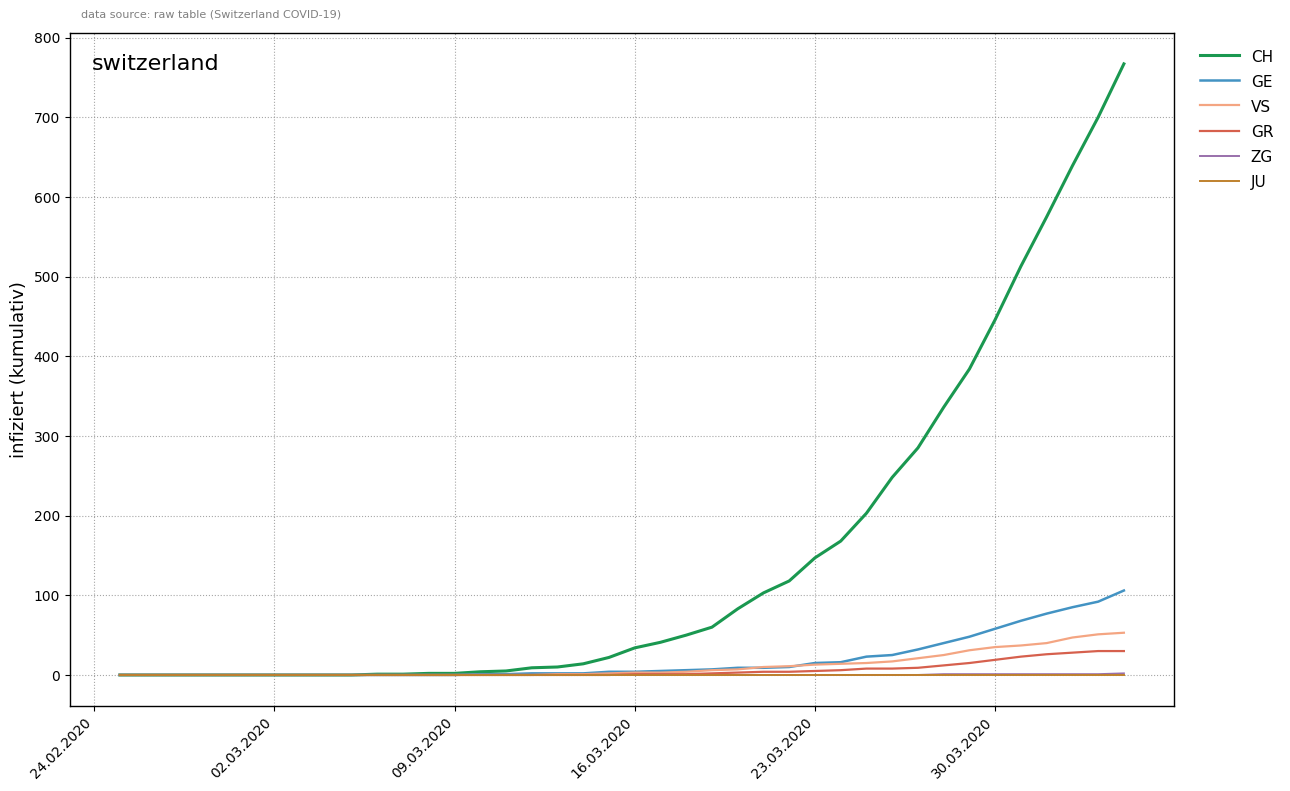

Which series has the largest range (max minus min)?

CH